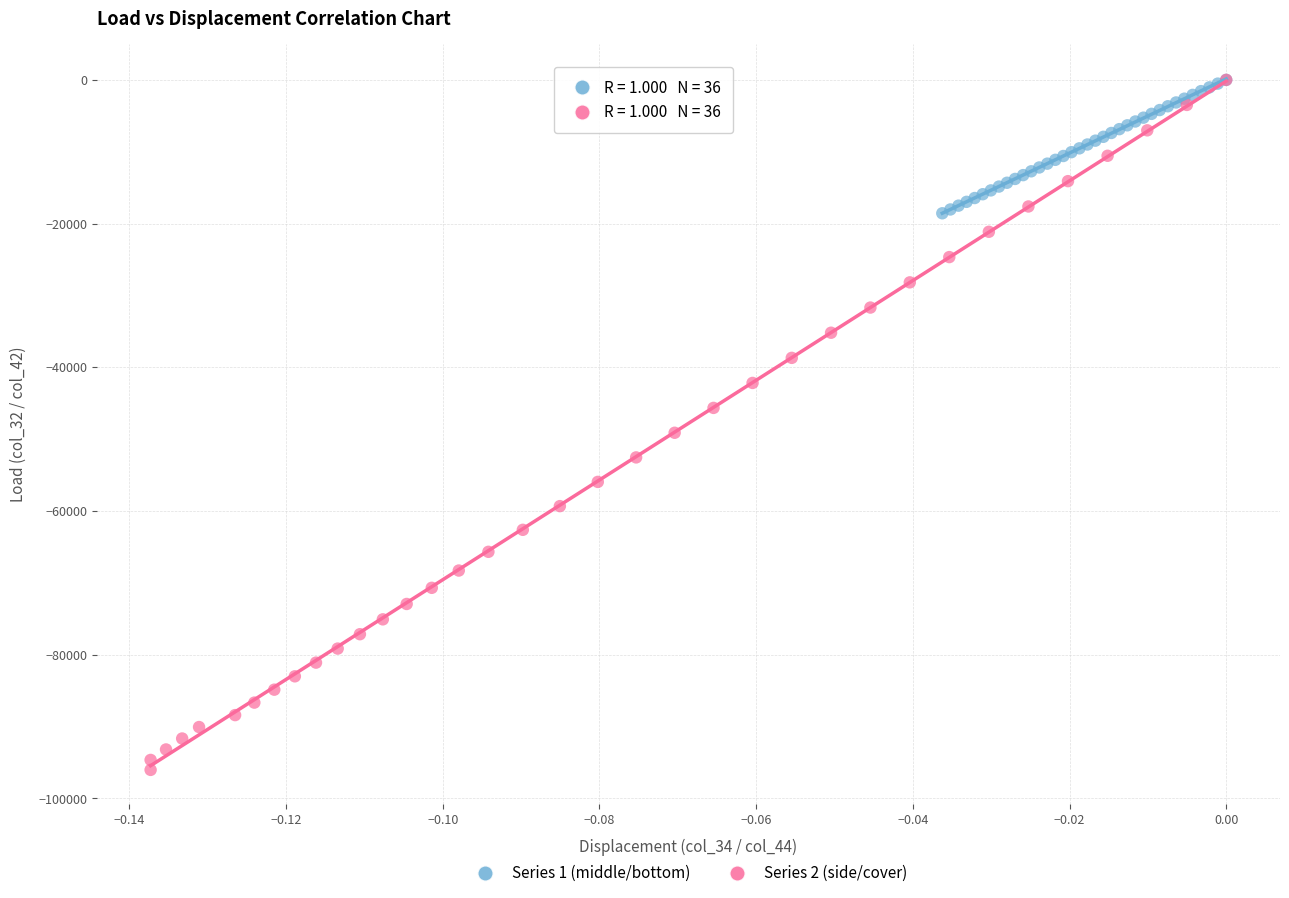

Which series reaches the minimum Y coordinate?

Series 2 (side/cover)